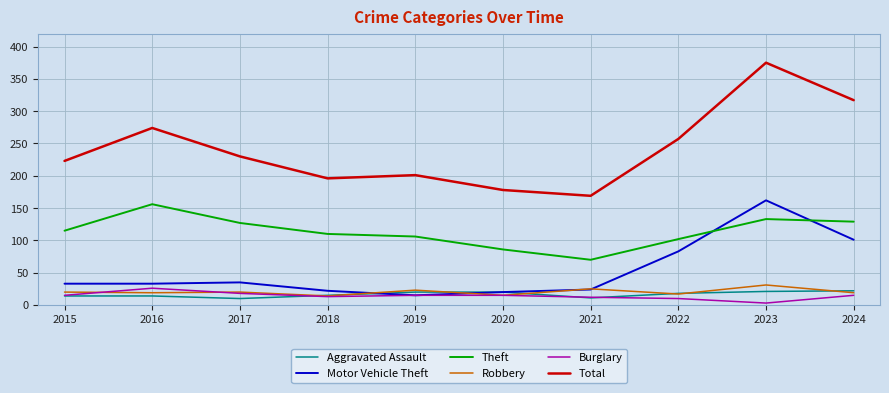

What is the total value across all series at 2022?

487